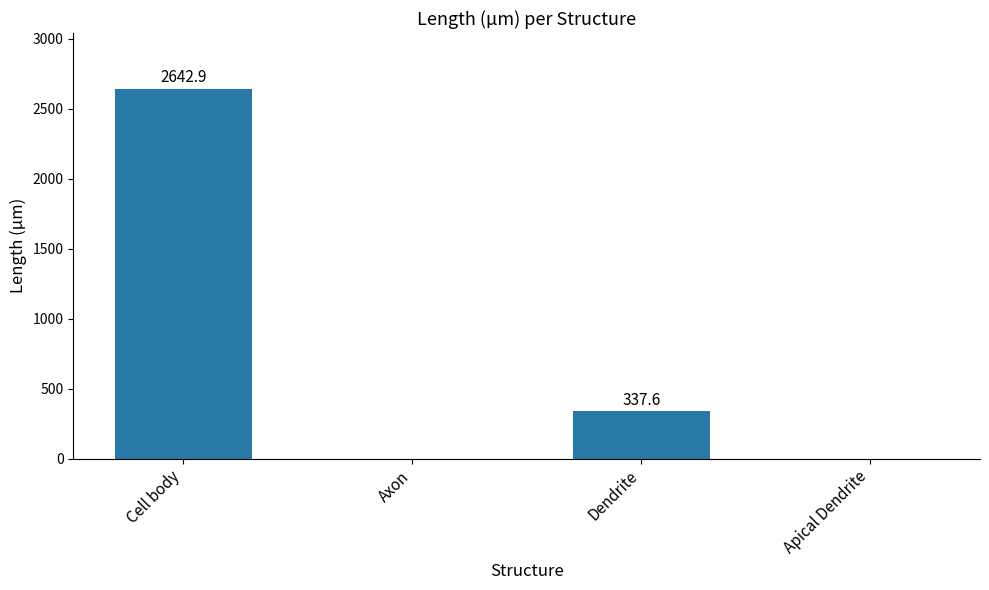

Is it true that the value at Cell body is 3868.3?

False